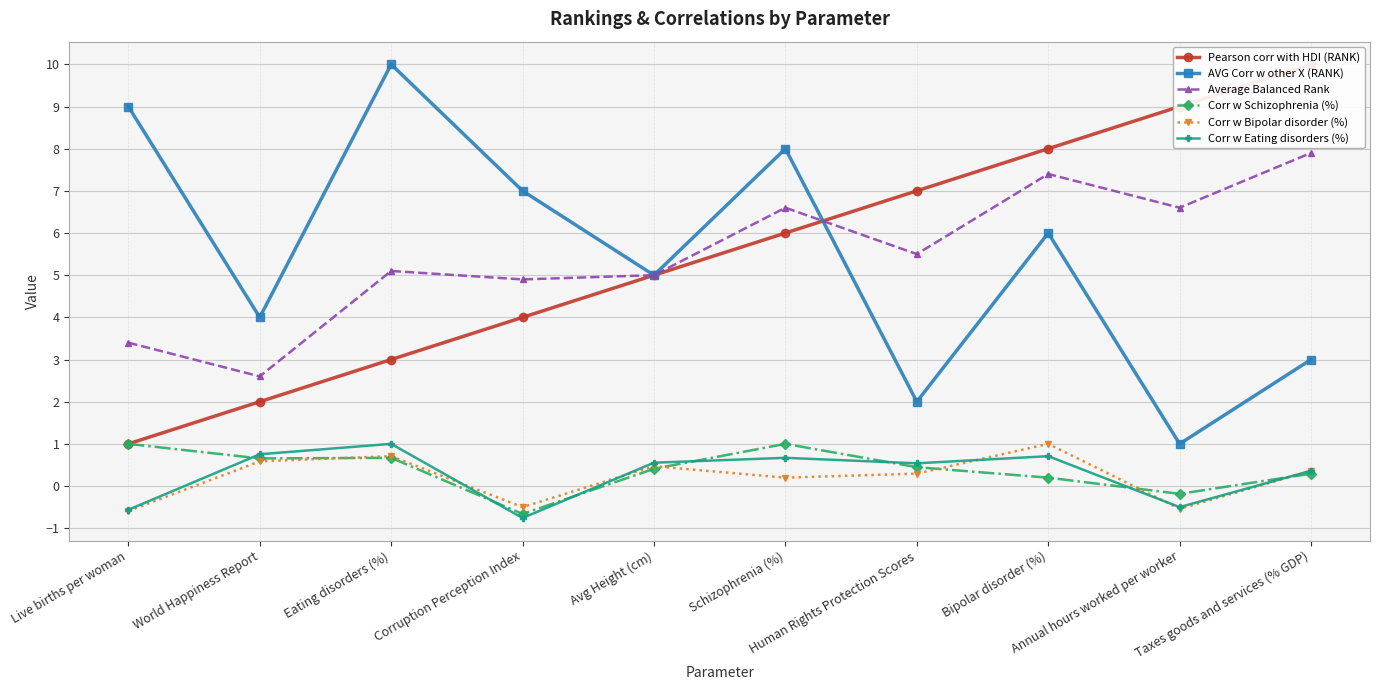

Is the value of Corr w Schizophrenia (%) at Live births per woman greater than the value of Pearson corr with HDI (RANK) at Eating disorders (%)?

No